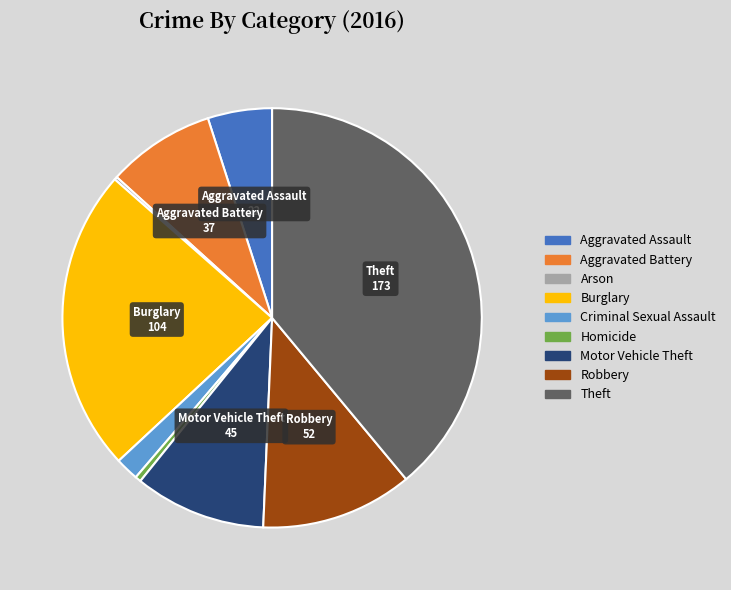

Which has a higher value, Aggravated Assault or Homicide?

Aggravated Assault